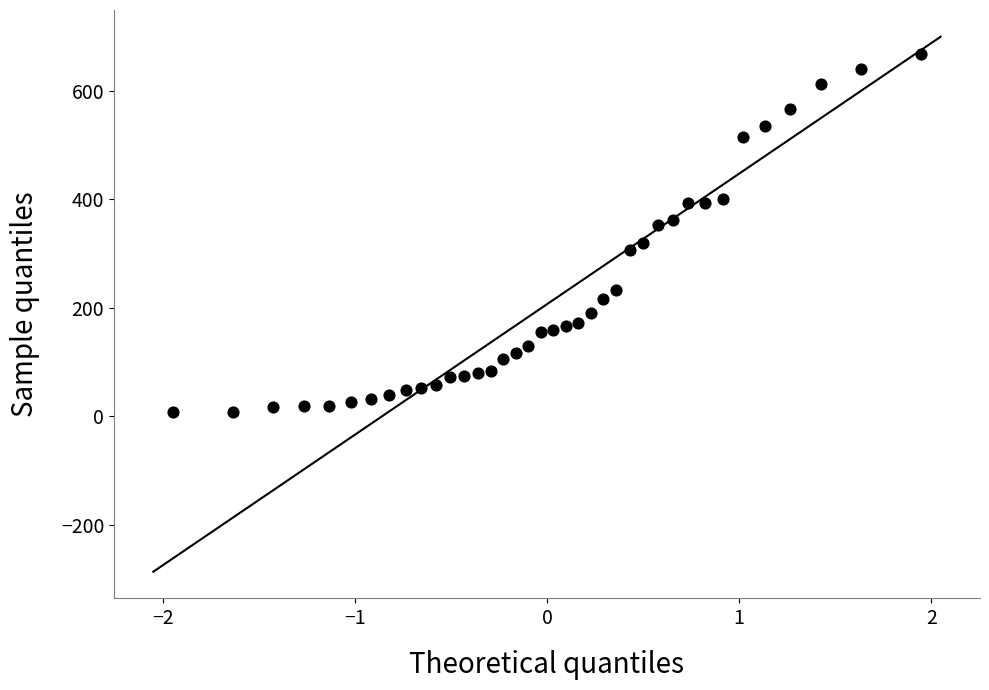

What is the range of Y values (max minus min)?

658